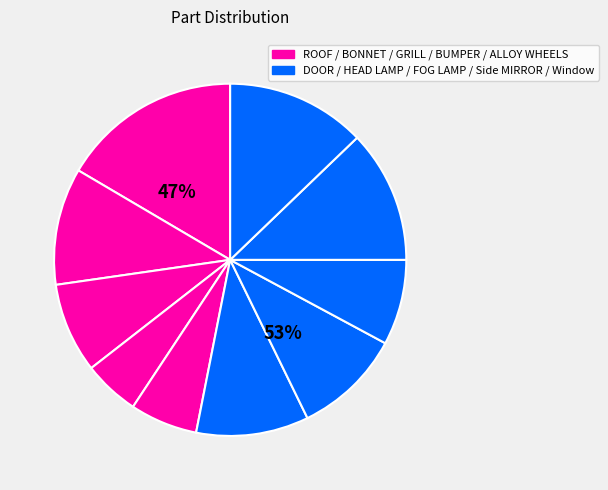

How much of the chart is everything except HEAD LAMP?

90.1%